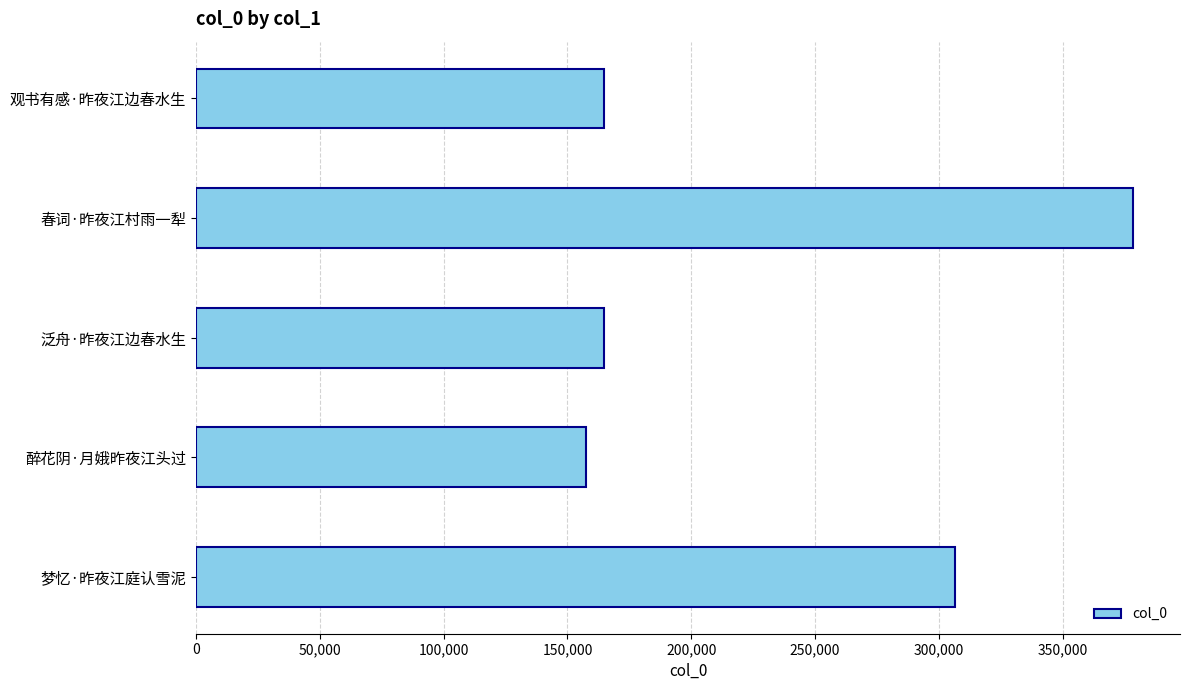

Where is the data nearest to the value 267881?

梦忆·昨夜江庭认雪泥